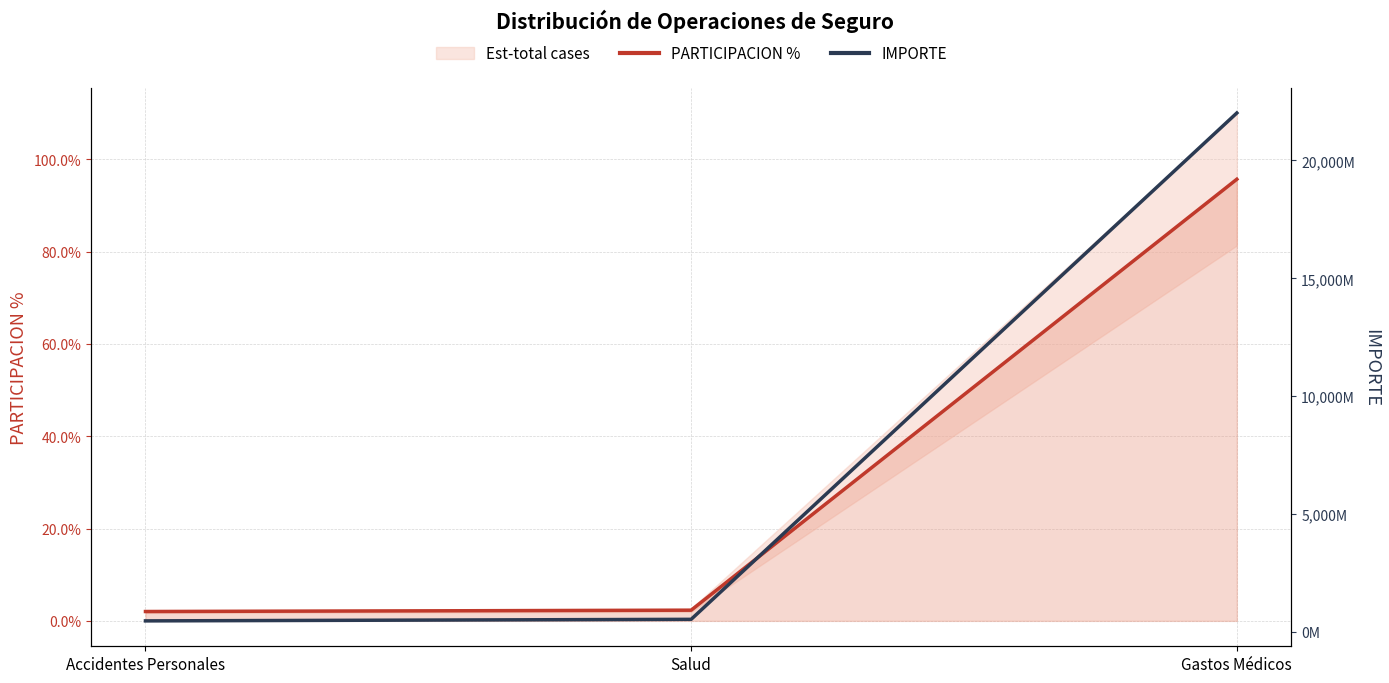

What is the greatest value displayed?

22015460000.0